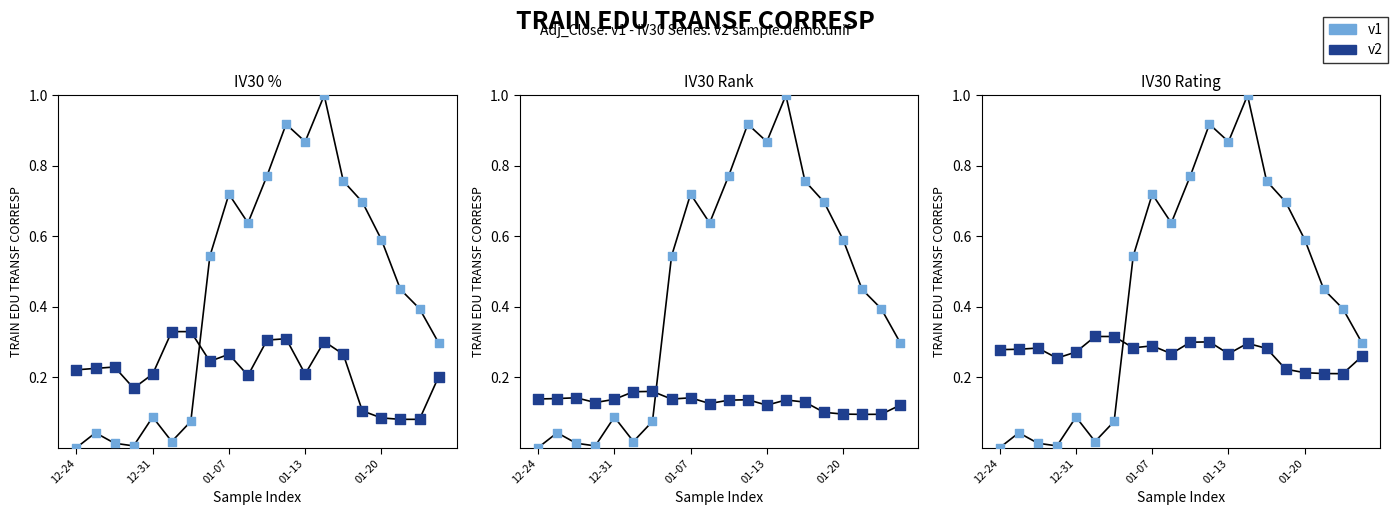

At which category is the sum across all series the highest?

13